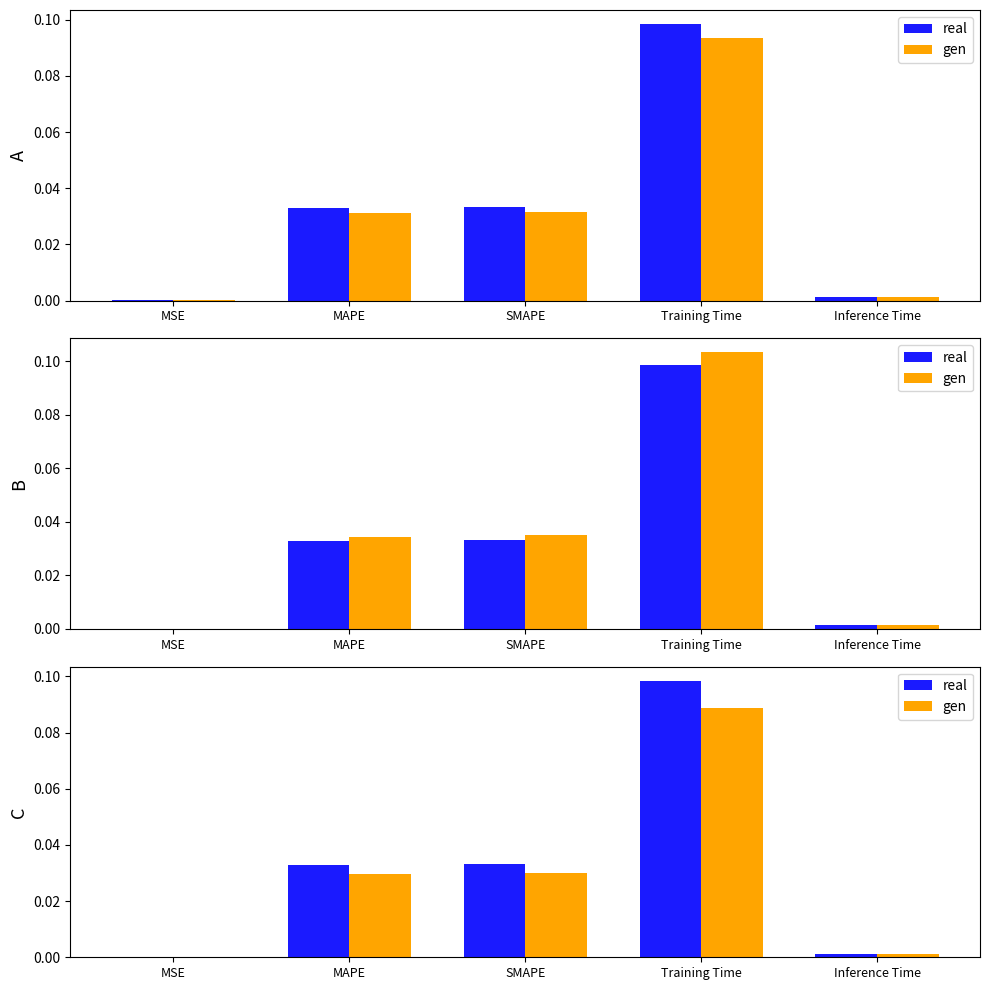

Between MAPE and MSE, which is larger?

MAPE